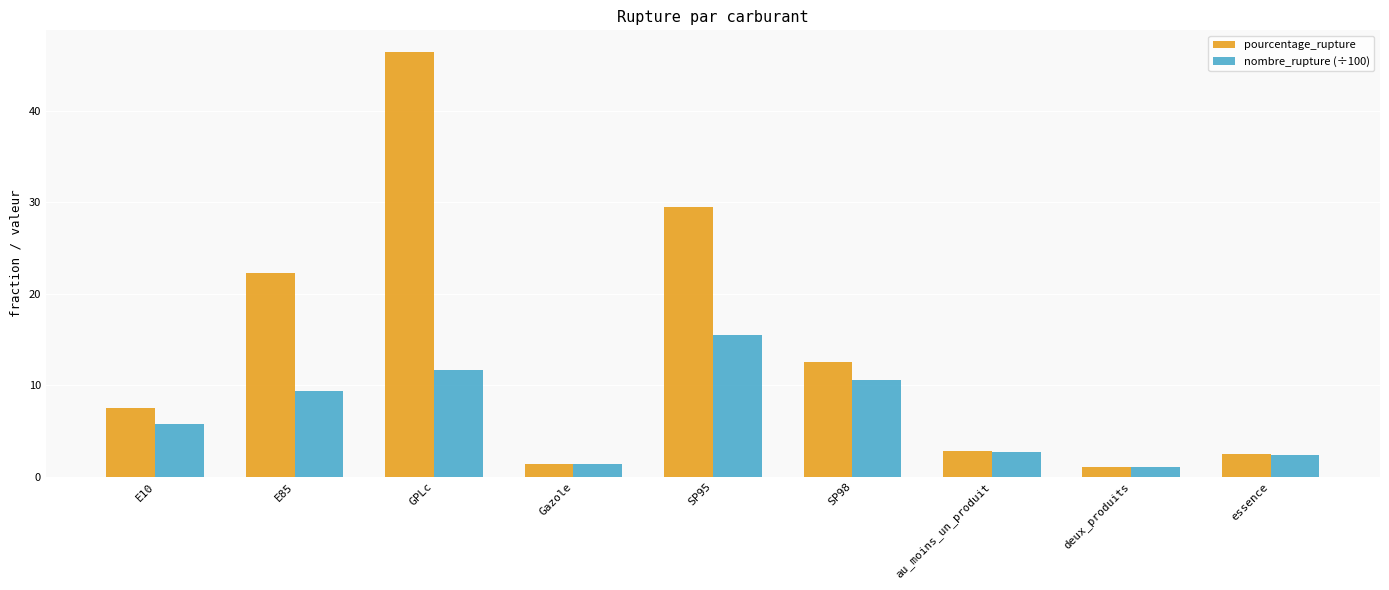

What is the spread (max minus min) of values at GPLc?

34.8